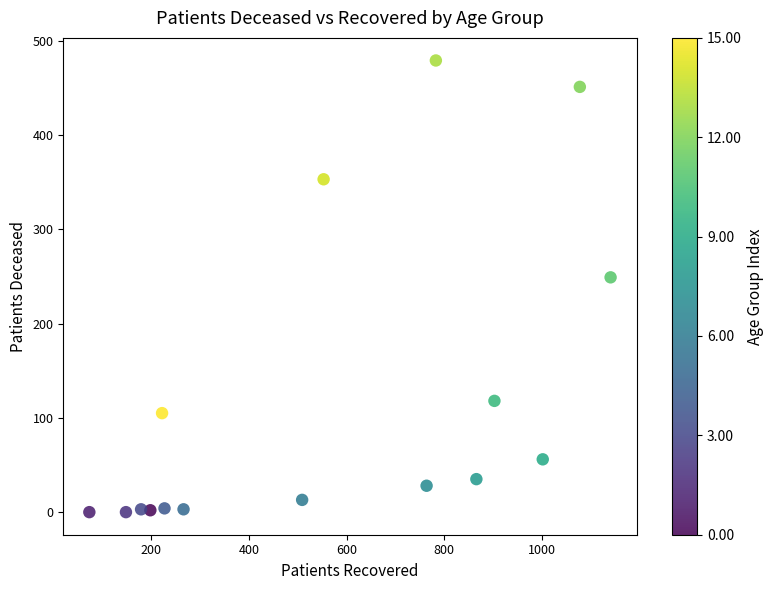

What Y value in the scatter plot is closest to 239?

249